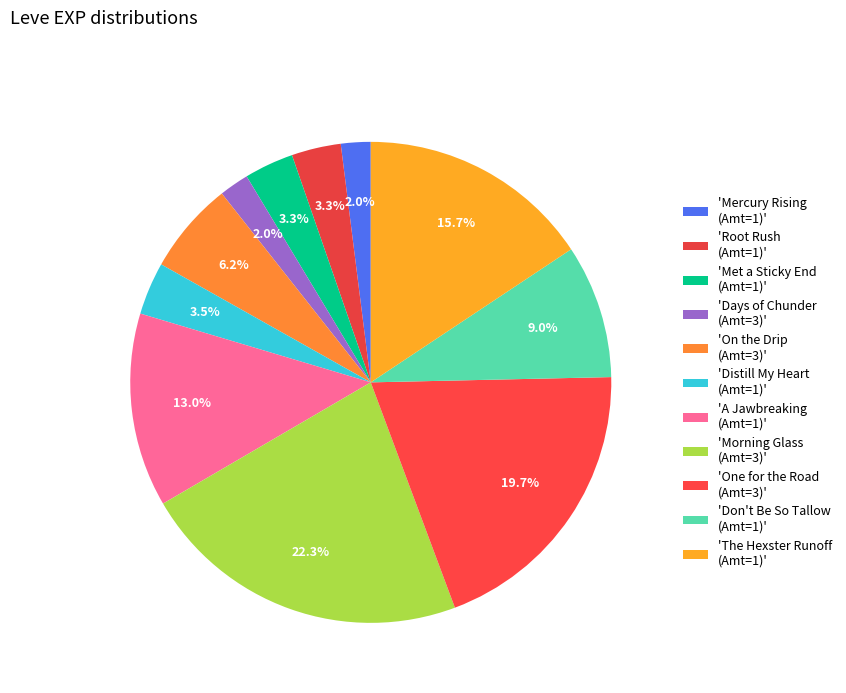

Does any single category account for the majority?

No